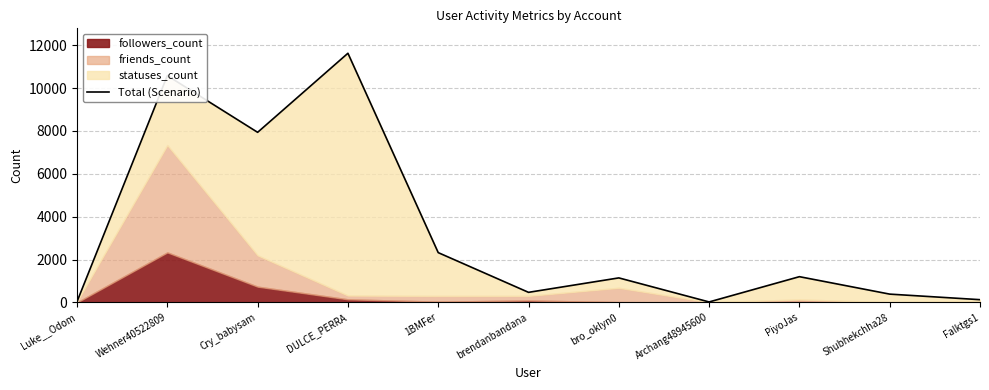

What is the label of the 1st point from the left?

Luke__Odom